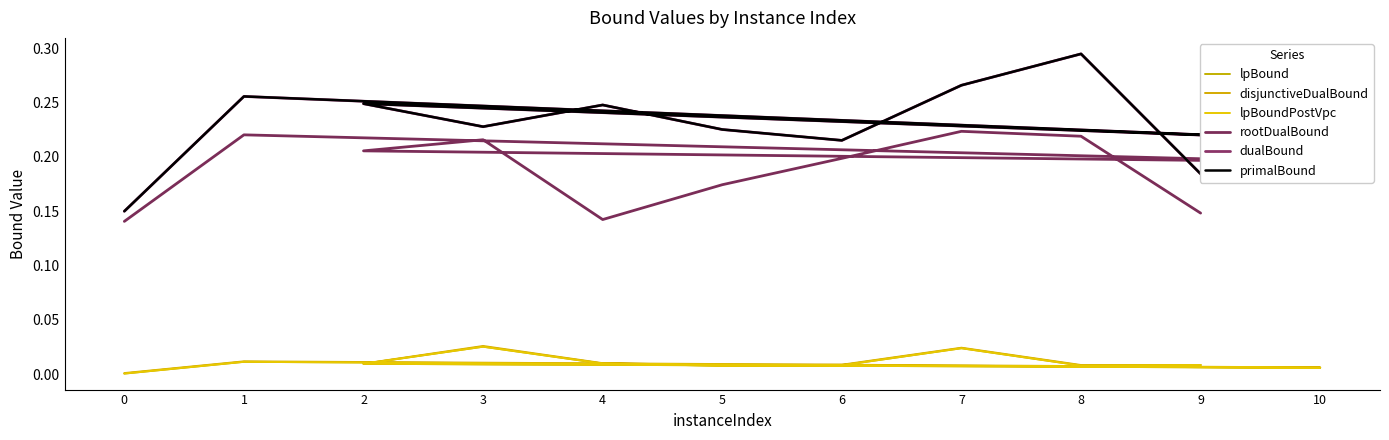

In lpBound, how many points are higher than both neighbors (excluding endpoints)?

3